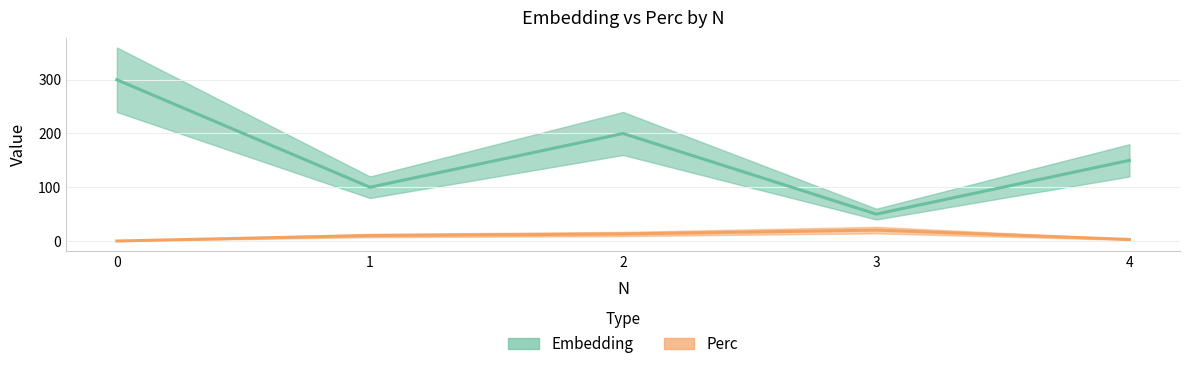

What is the highest value of the Embedding (line) series?

300.0